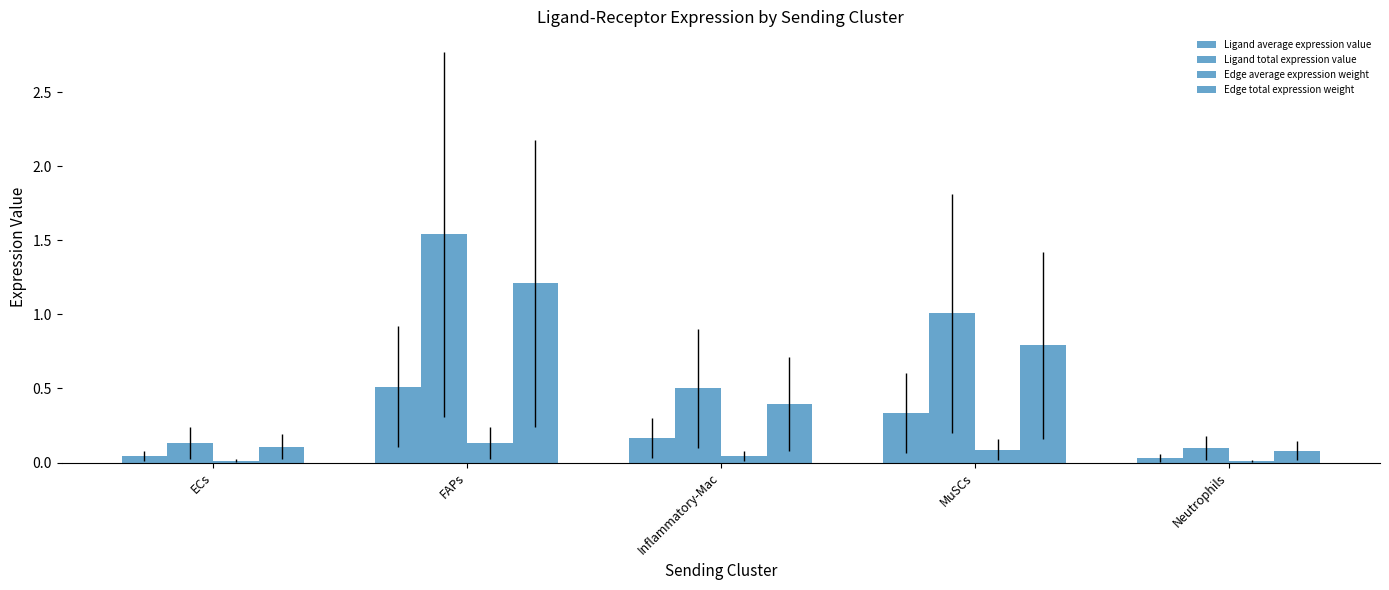

What is the total value across all series at ECs?

0.3